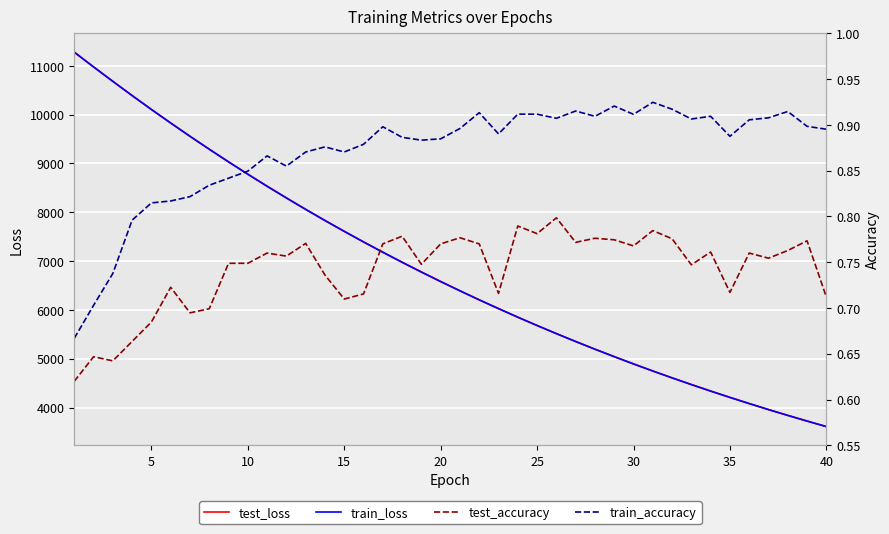

Is this an area chart (filled region under the line)?

No